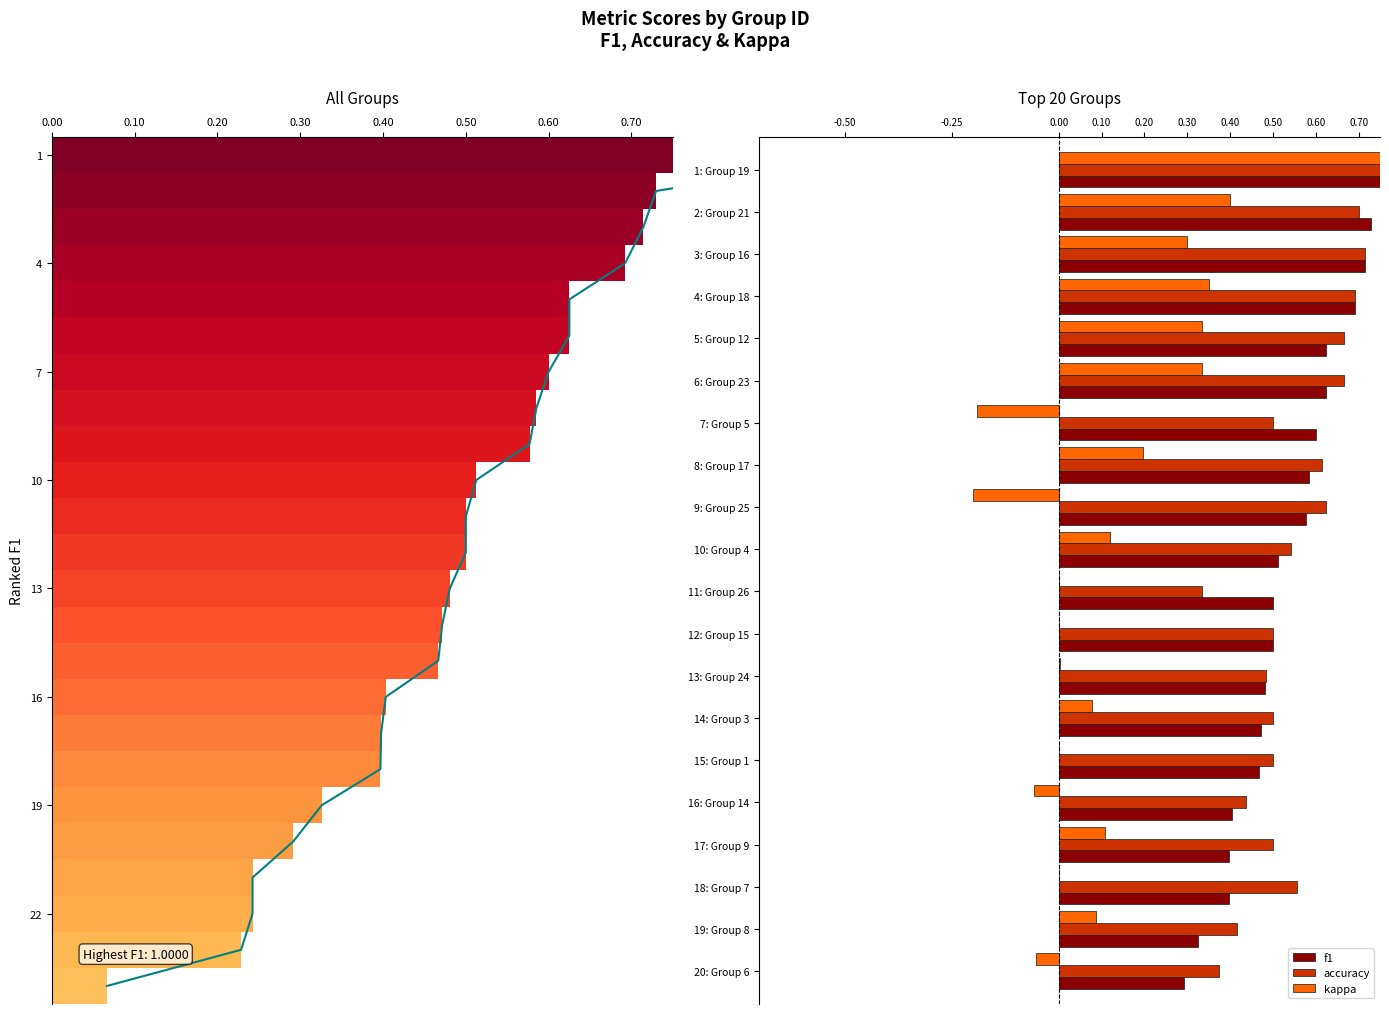

Rank the series by their maximum value, from highest to lowest.

f1, accuracy, kappa